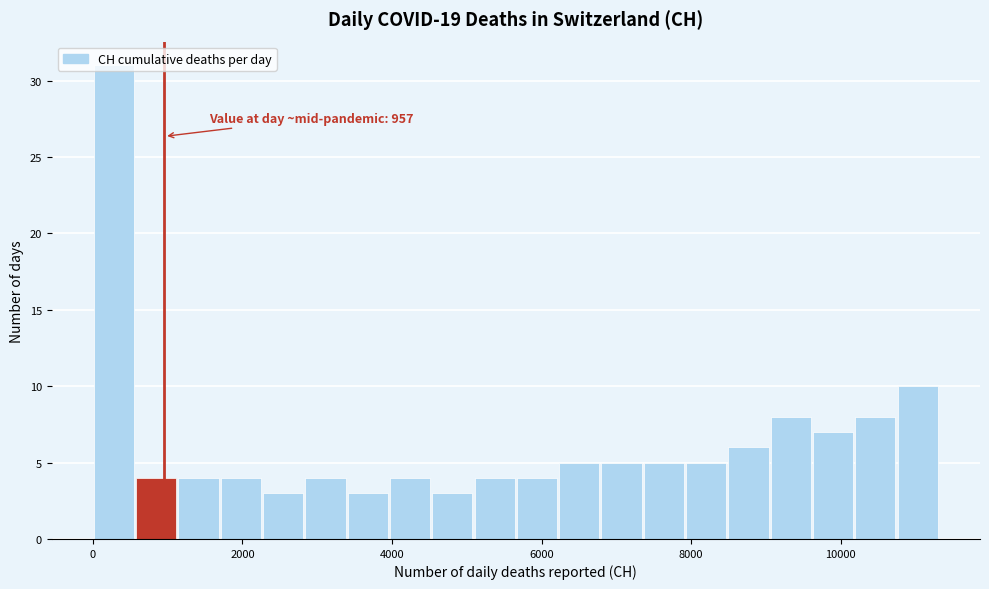

Read against the x-axis, roughly where is the centre of the tallest bar?

200